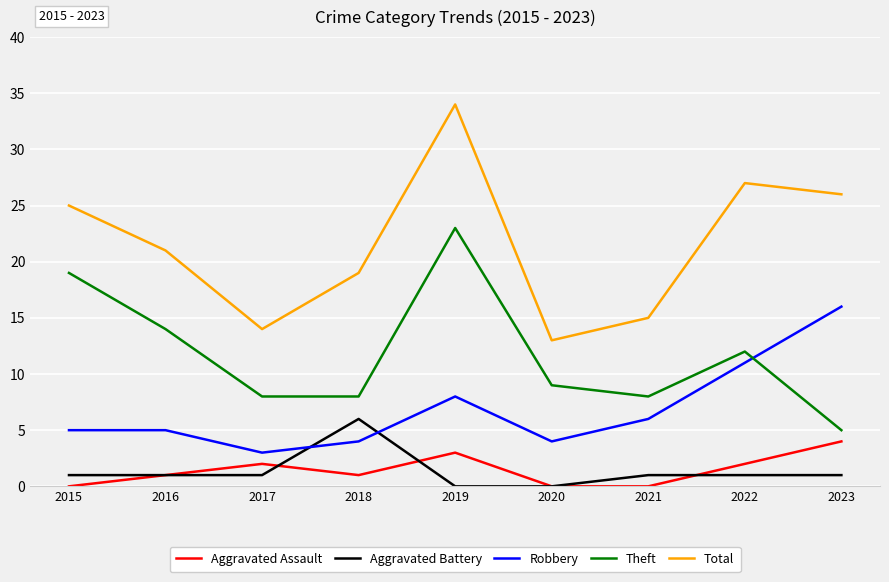

List the series in order of their peak value, lowest first.

Aggravated Assault, Aggravated Battery, Robbery, Theft, Total